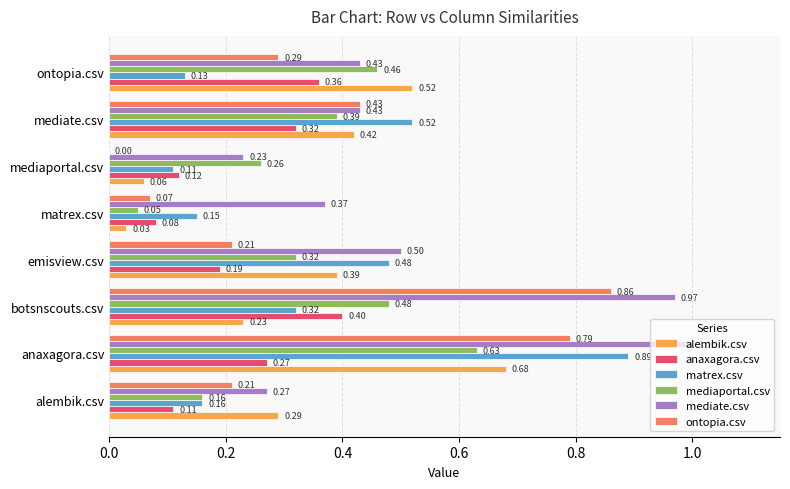

At which category is the sum across all series the highest?

anaxagora.csv